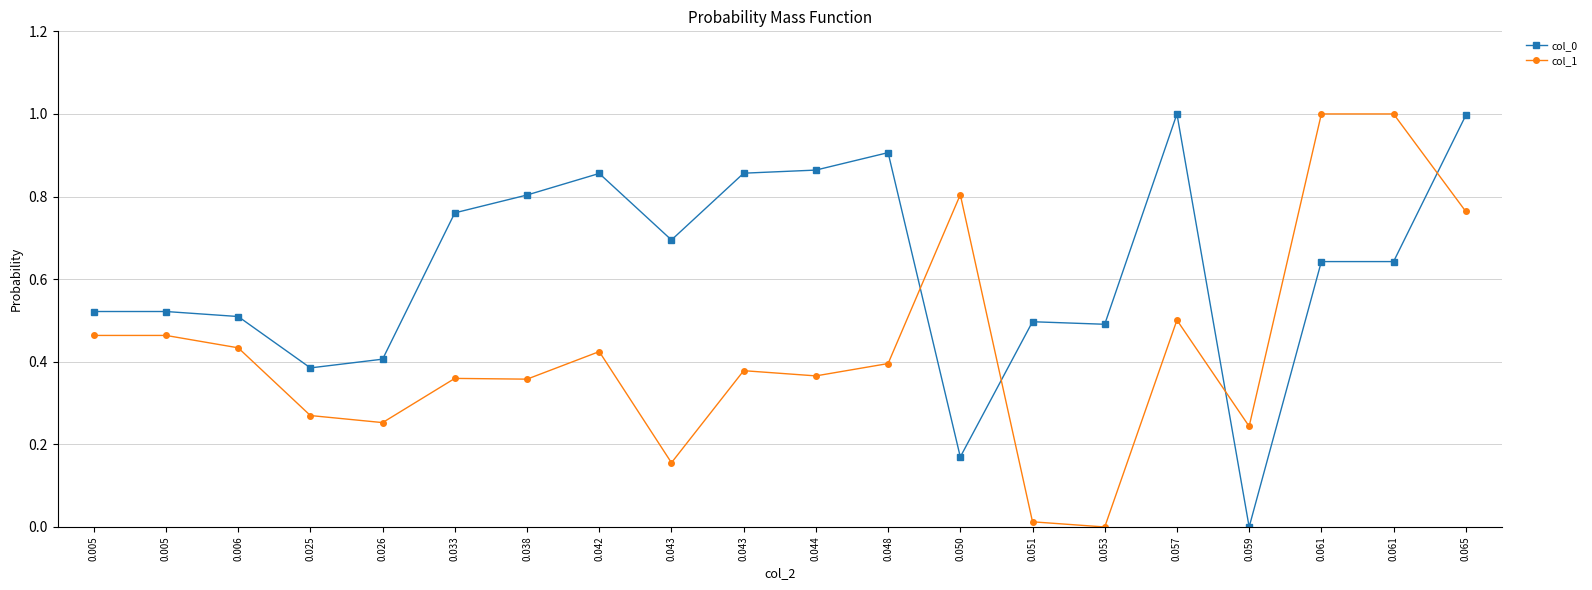

At which category is the sum across all series the highest?

0.065